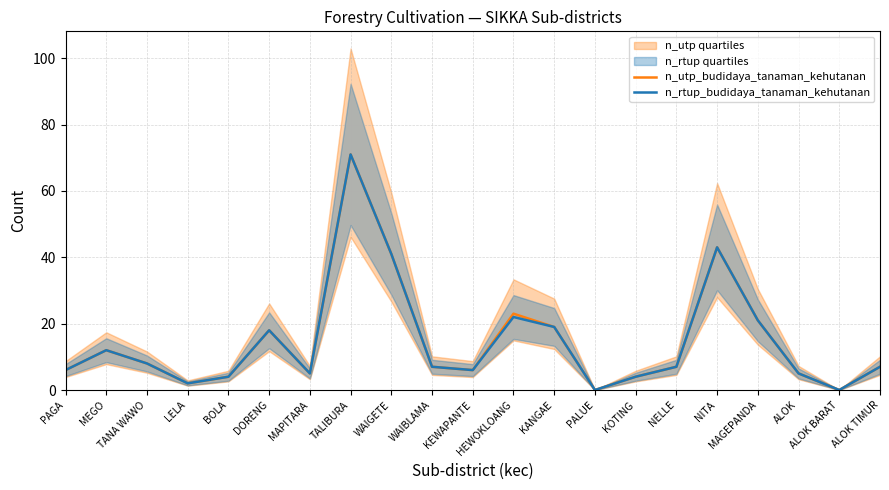

What is the label of the 17th point from the right?

BOLA